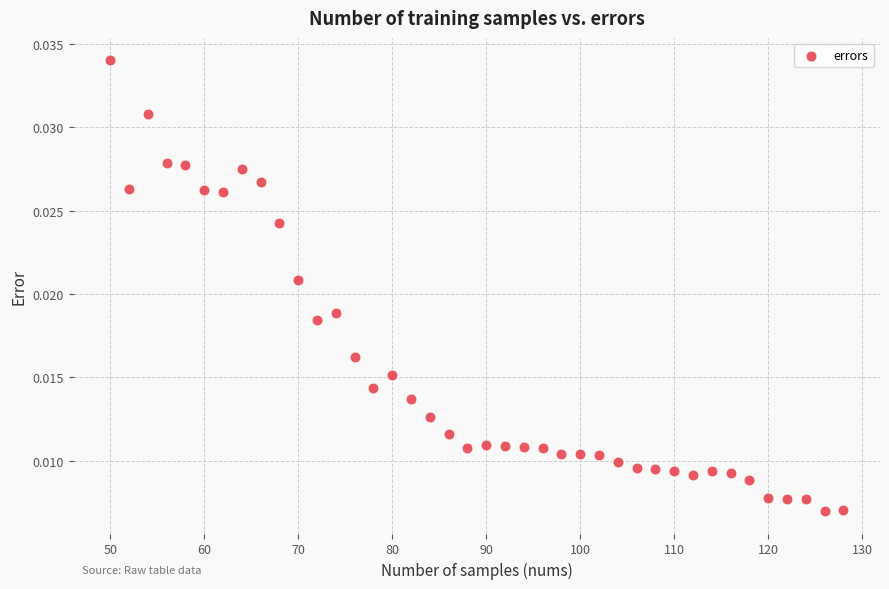

What is the range of X values (max minus min)?

78.0